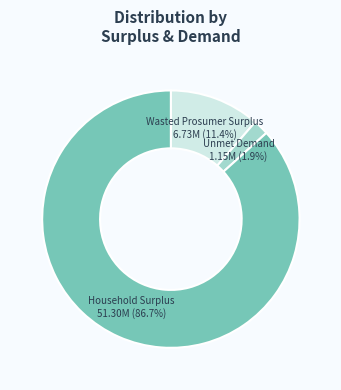

Is there a majority slice in this chart?

Yes